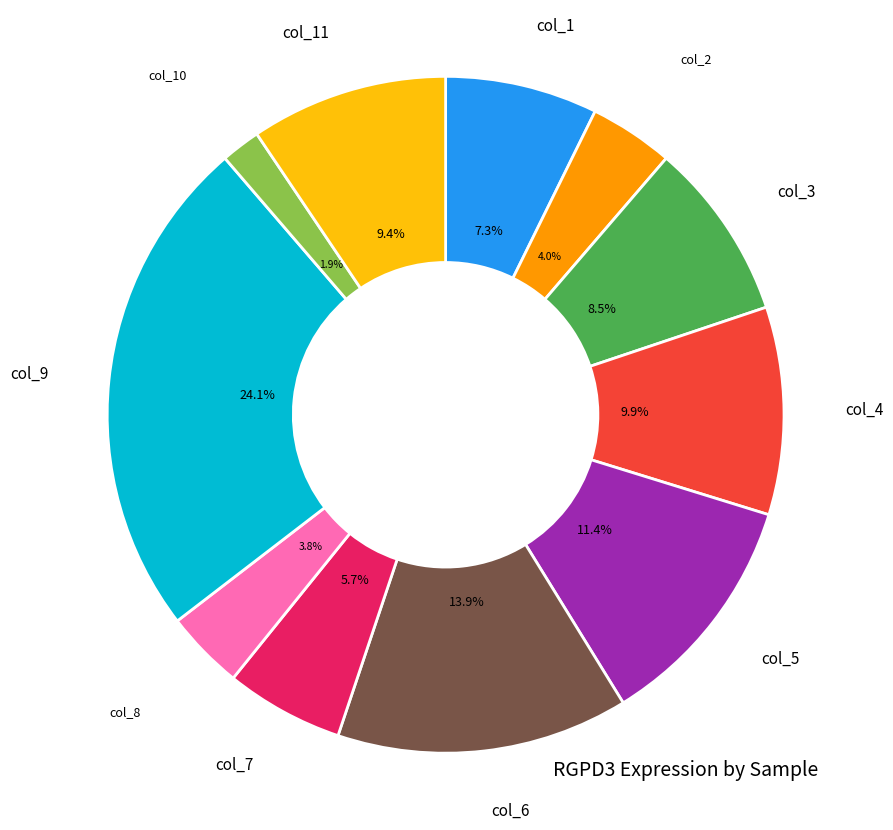

To the nearest percent, what is the average slice percentage?

9%